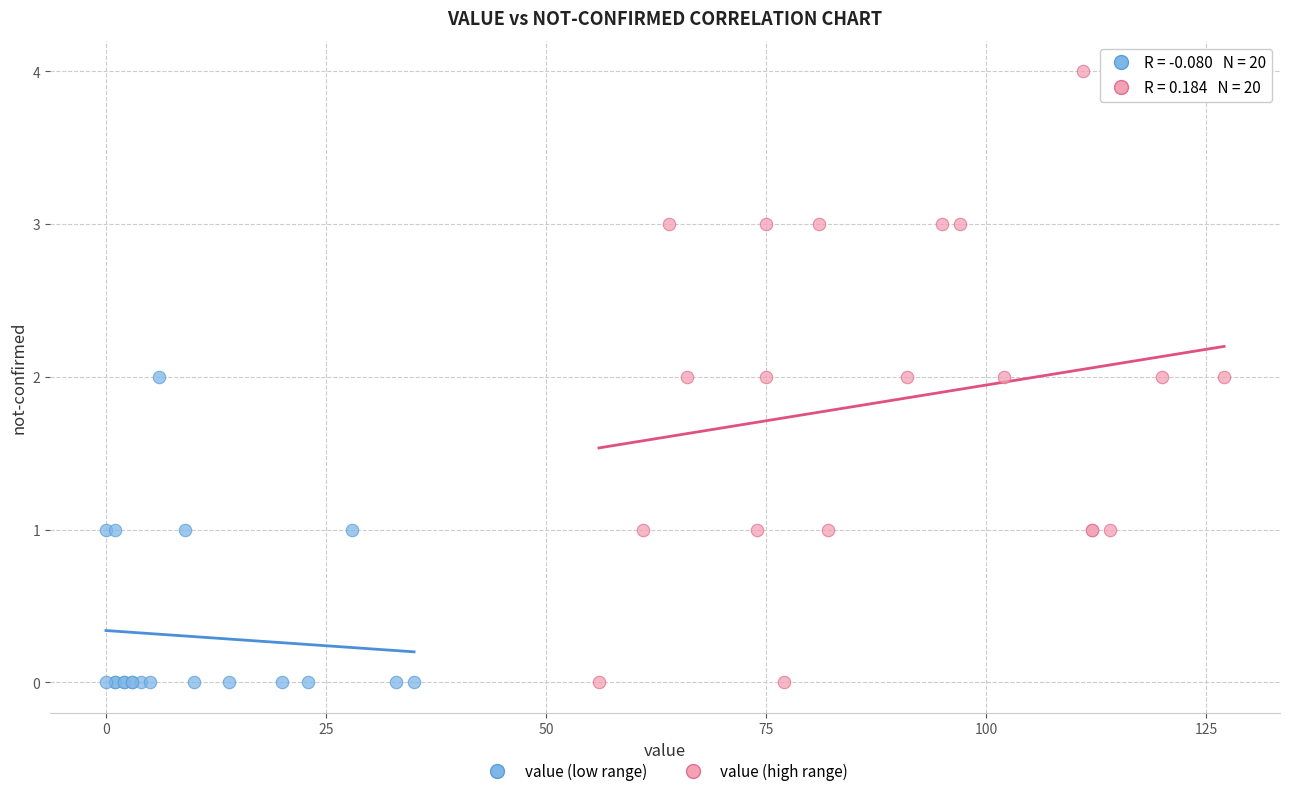

Which series has the widest spread of Y values?

value (high range)